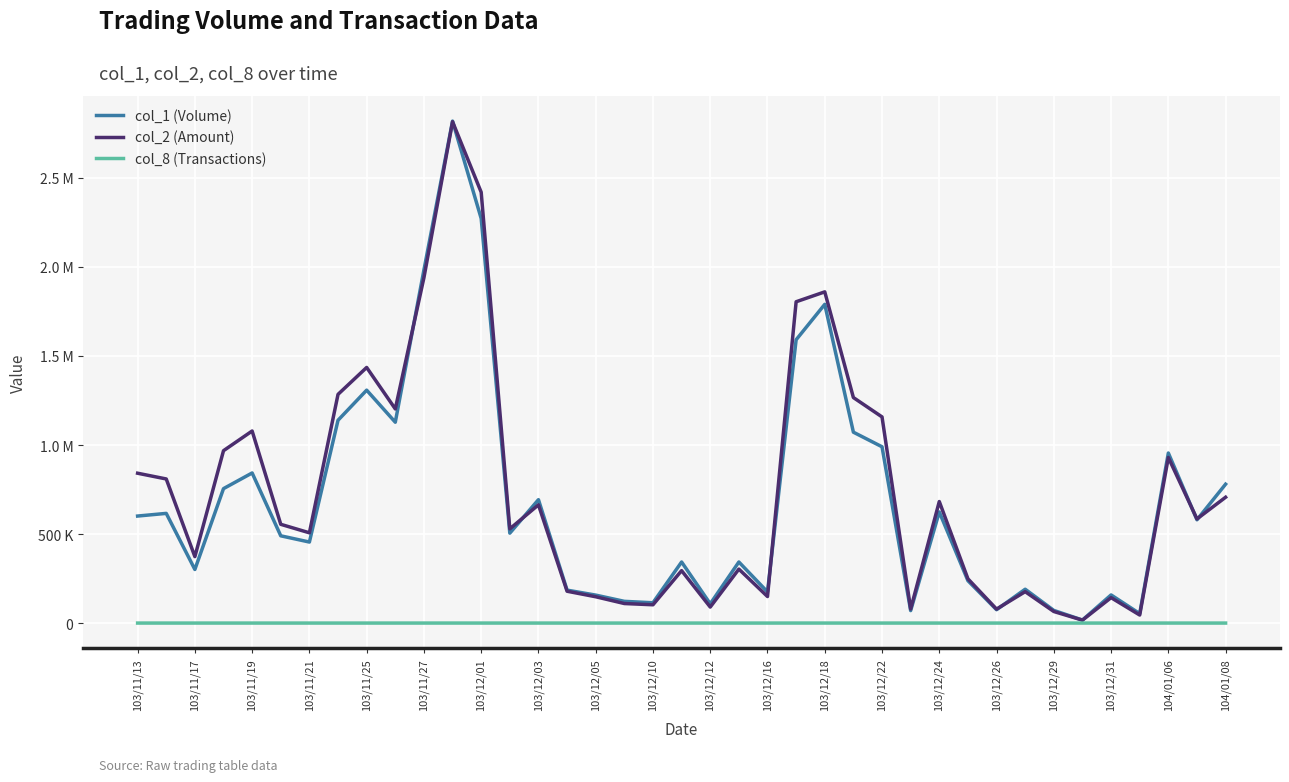

What are all the series names shown in the legend?

col_1 (Volume), col_2 (Amount), col_8 (Transactions)